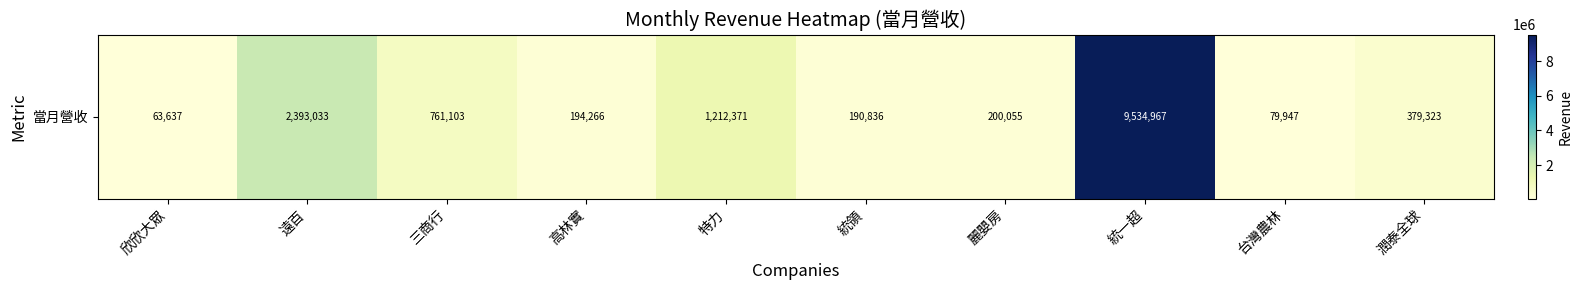

Reading left to right, extract all data points from this chart.

63637	2393033	761103	194266	1212371	190836	200055	9534967	79947	379323